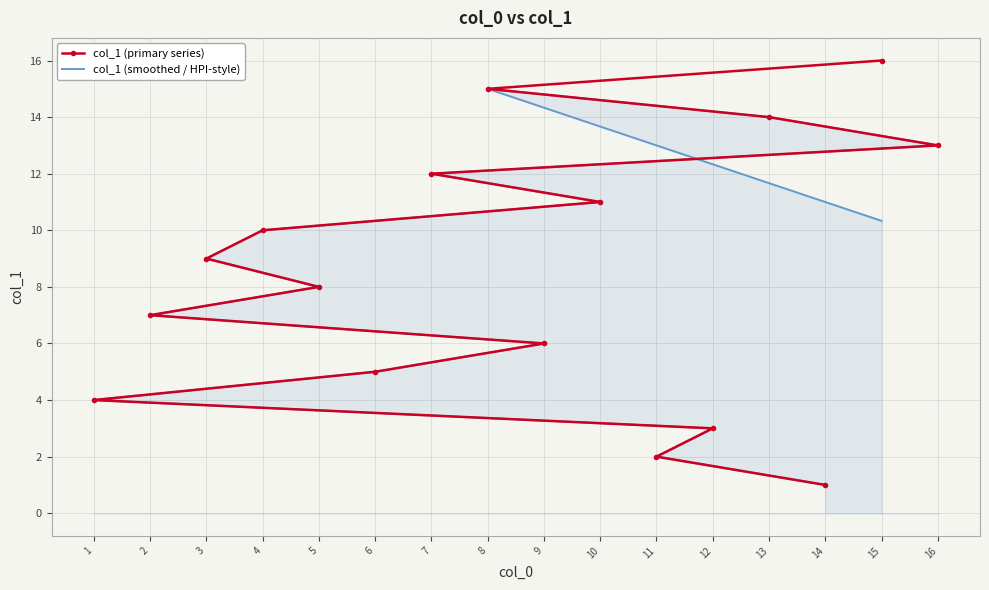

List the series in order of their peak value, highest first.

col_1 (primary series), col_1 (smoothed / HPI-style)